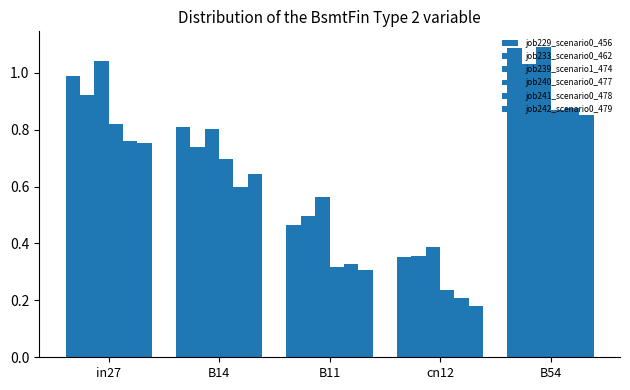

What is the sum of all job239_scenario1_474 values?

3.9